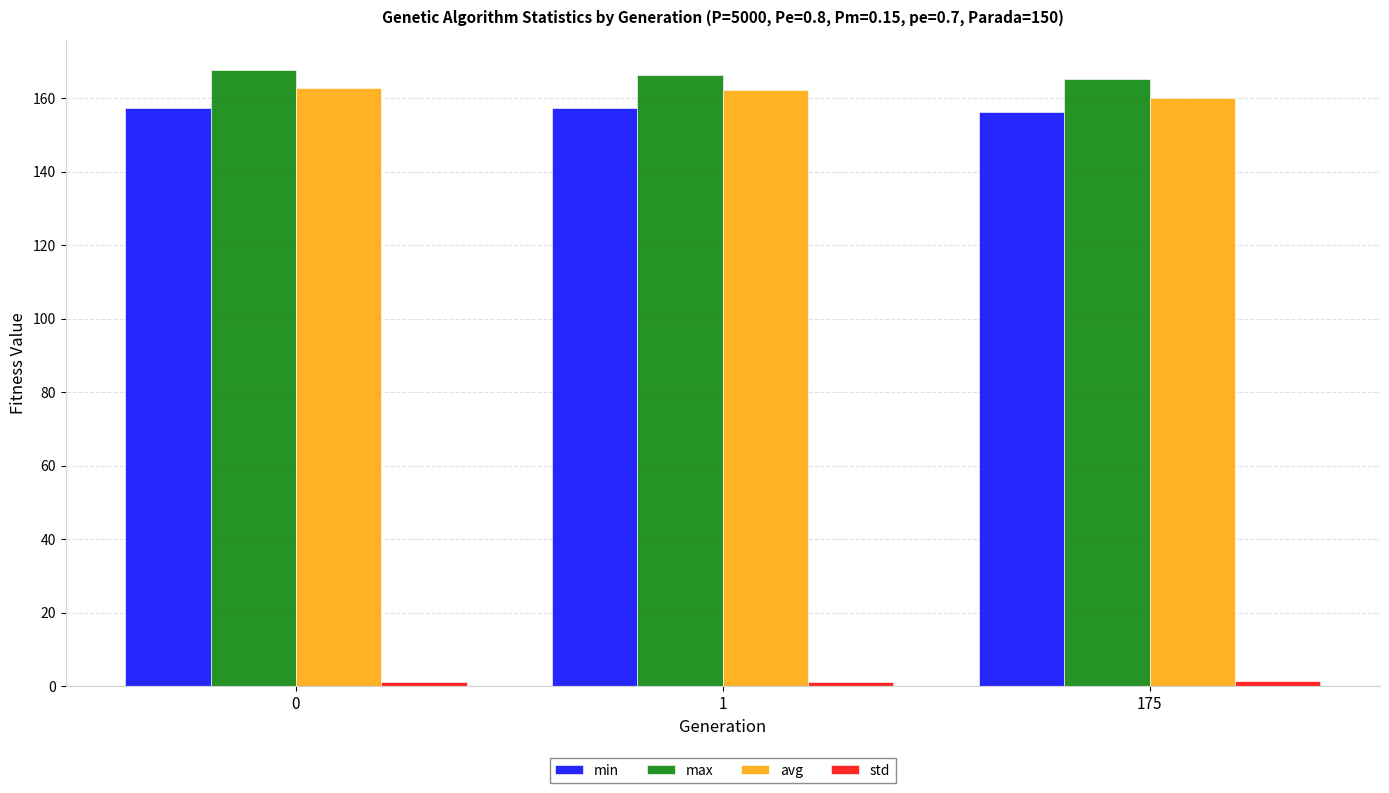

How many data points in max are above 166?

2